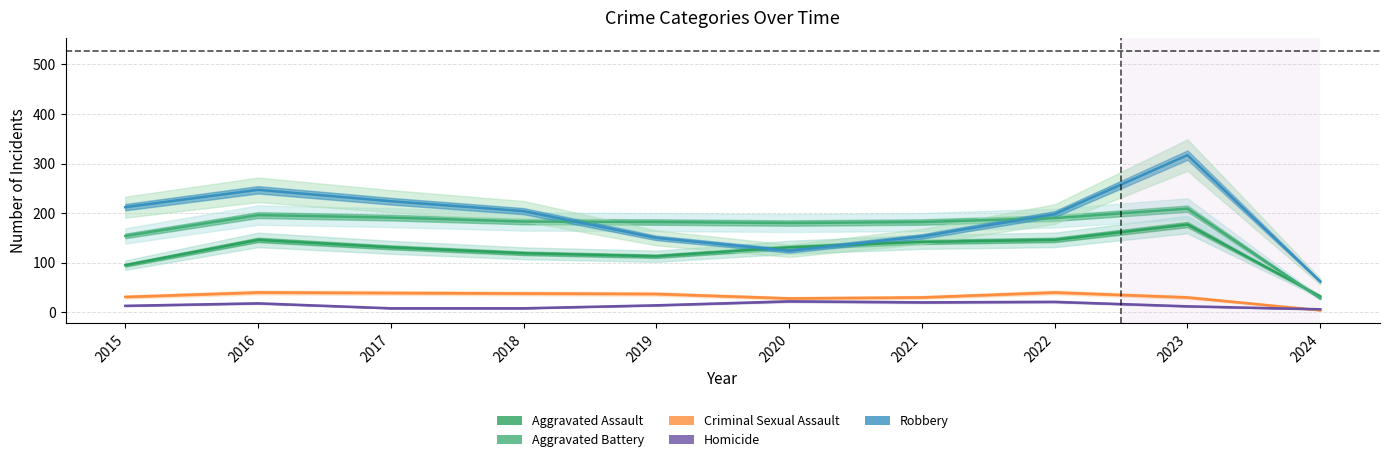

How many data points in Criminal Sexual Assault are less than 37?

5